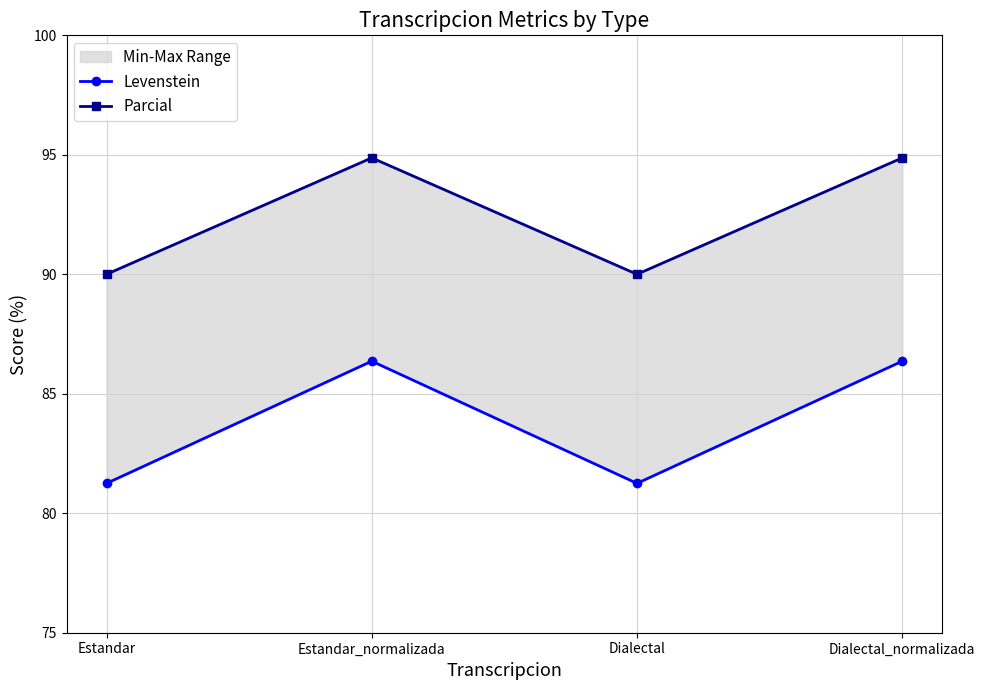

How many lines are shown in the chart?

2